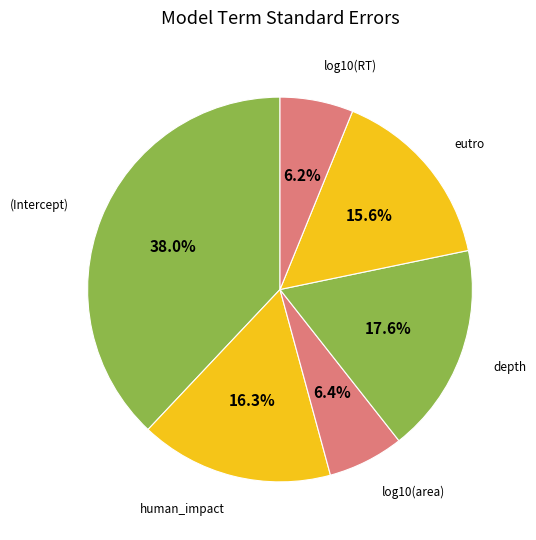

How many segments does this pie chart have?

6